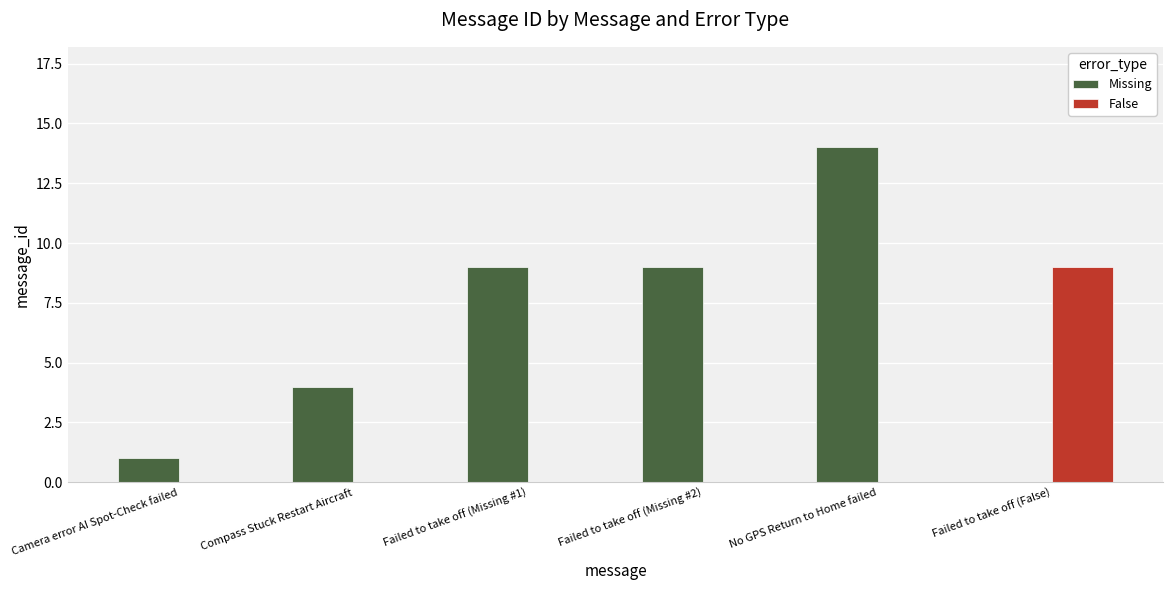

How many False values are between 0 and 1?

5